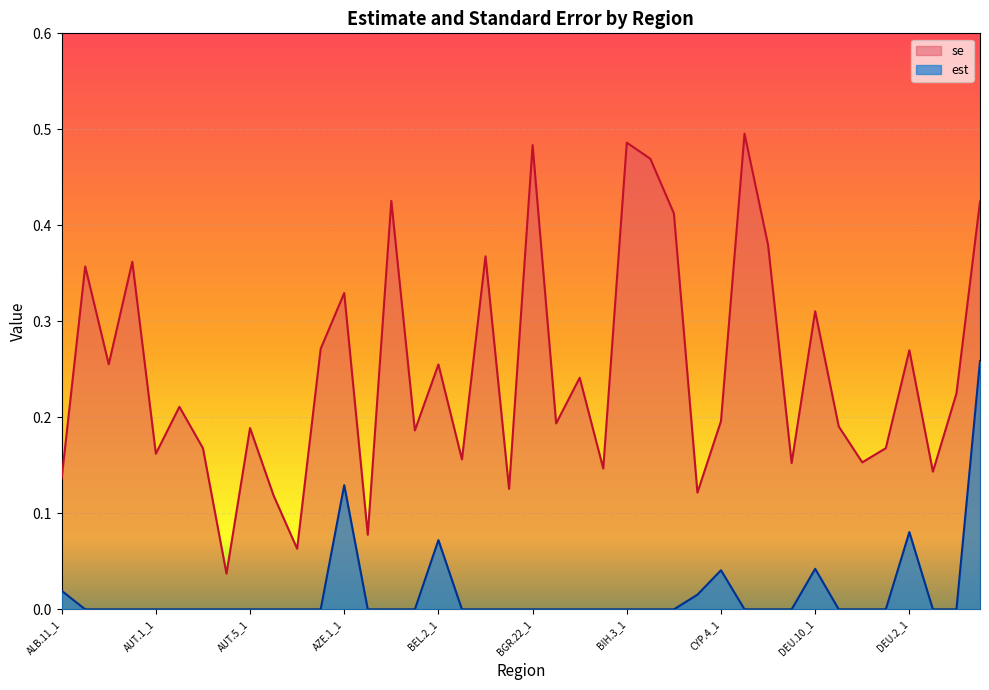

Where is the first local maximum for est?

AZE.1_1